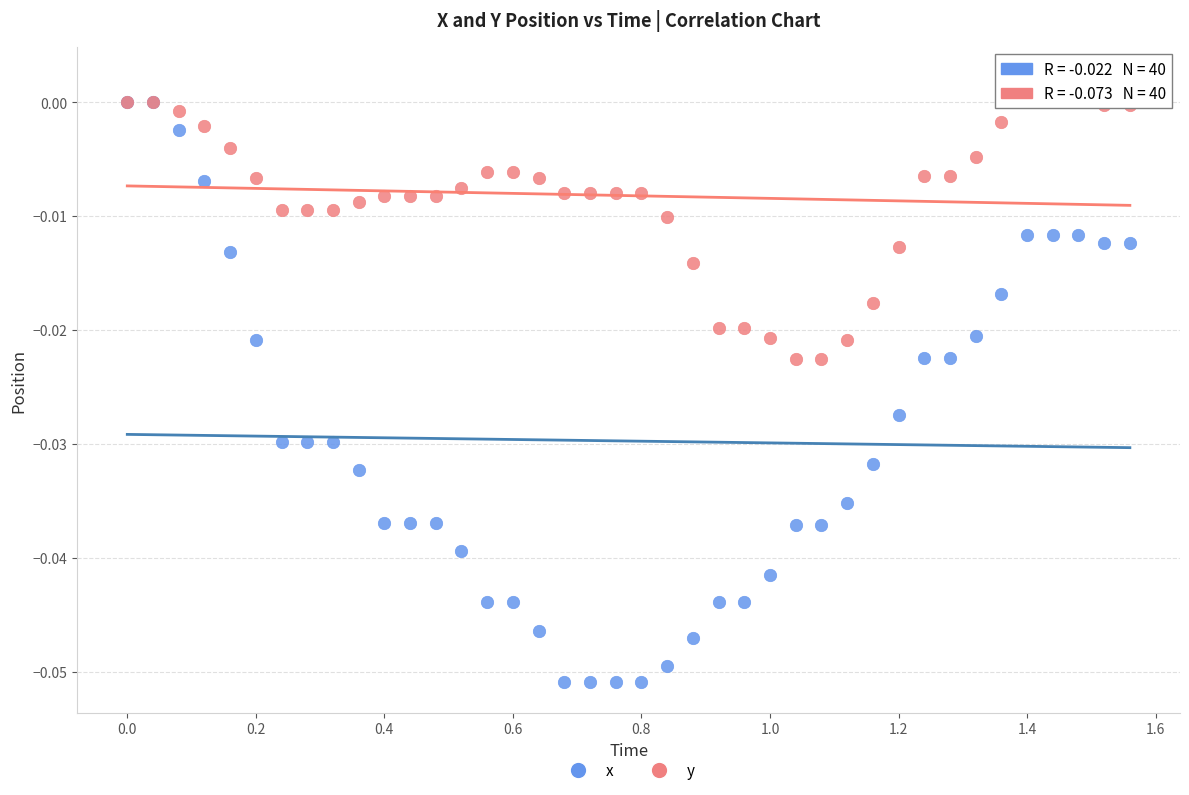

Which series reaches the maximum Y coordinate?

y